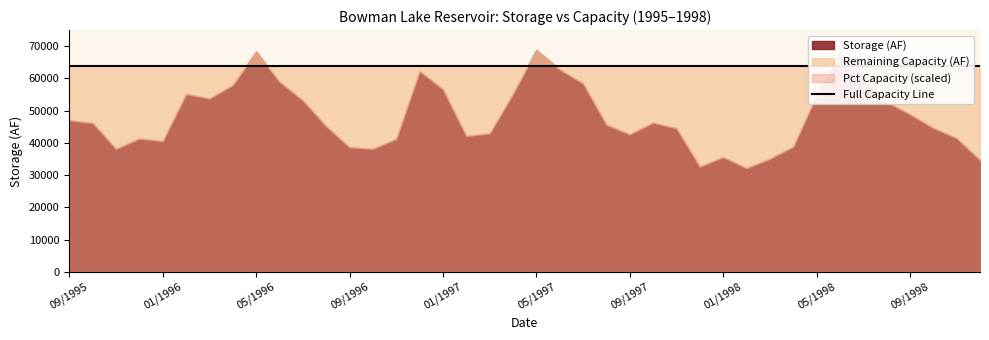

How many values in the Storage (AF) series exceed 46200?

19